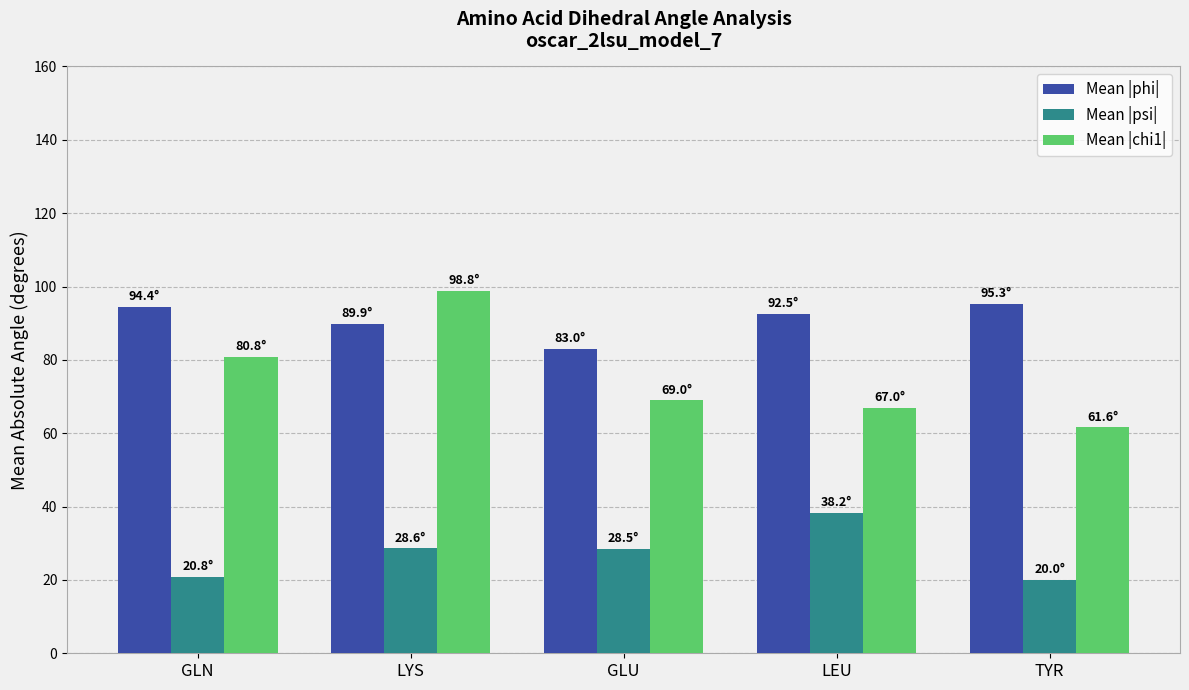

Read the Mean |phi| value at TYR.

95.3